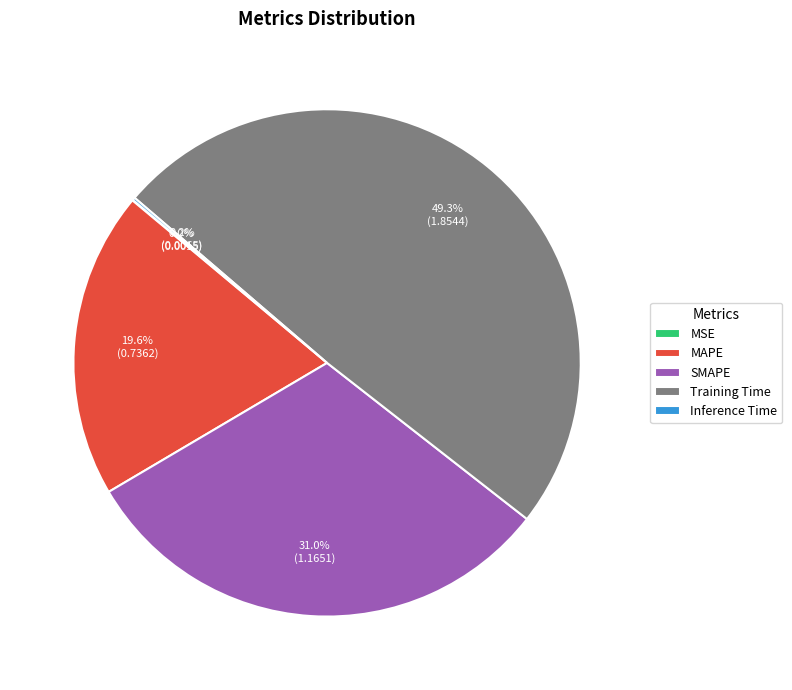

What percentage is NOT represented by MAPE?

80.4%